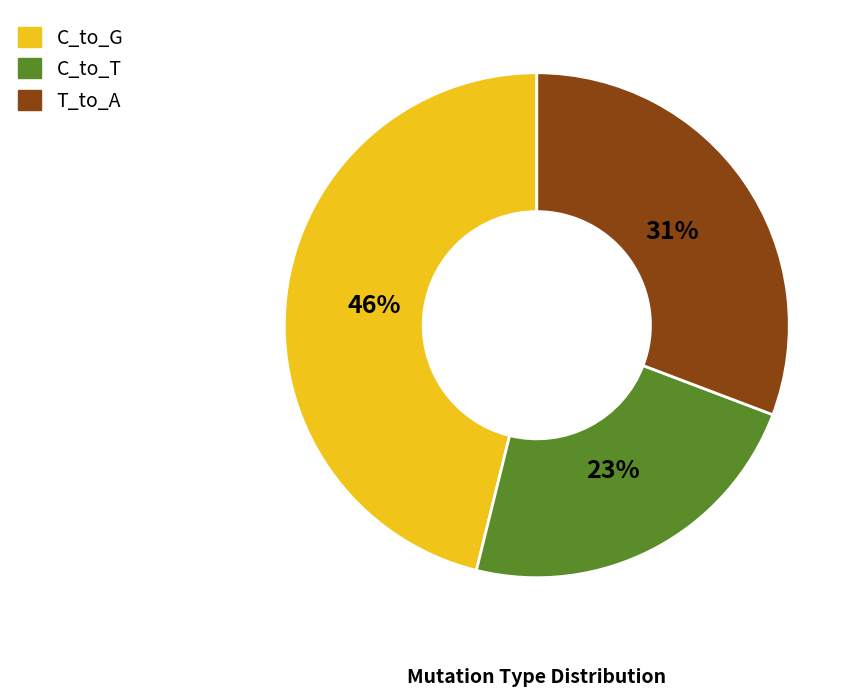

Does any single category account for the majority?

No